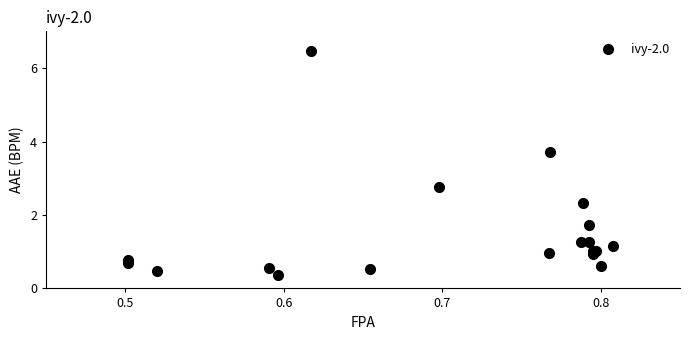

What Y value in the scatter plot is closest to 3?

2.8